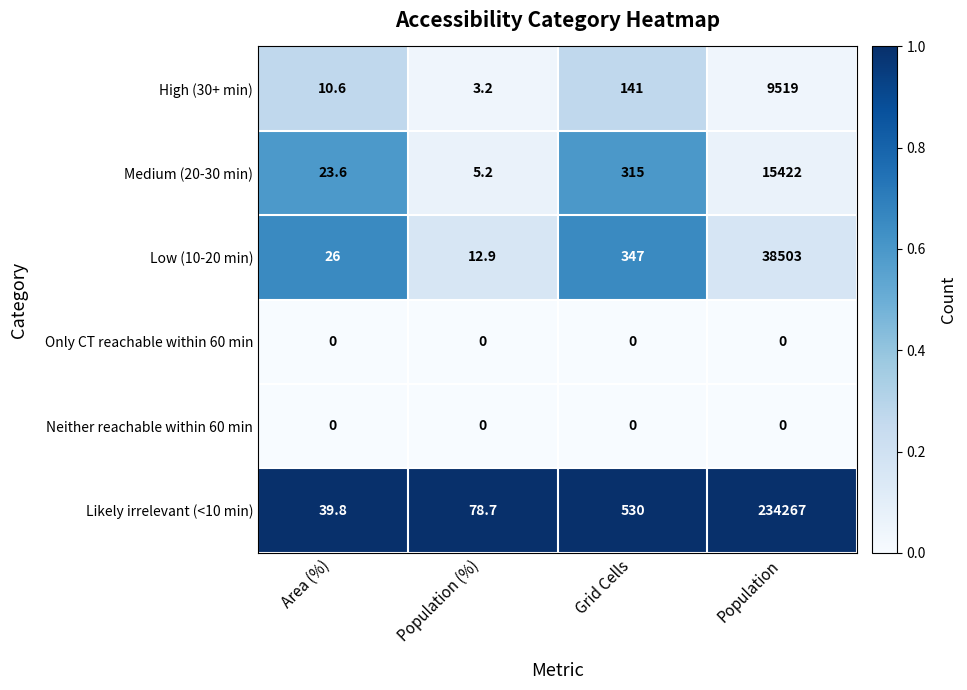

At how many categories does at least one series exceed 0?

4